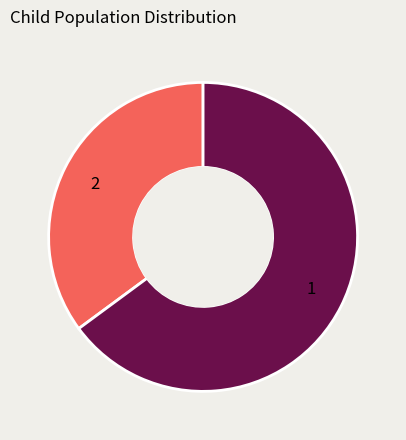

Is 2 the majority of the pie?

No